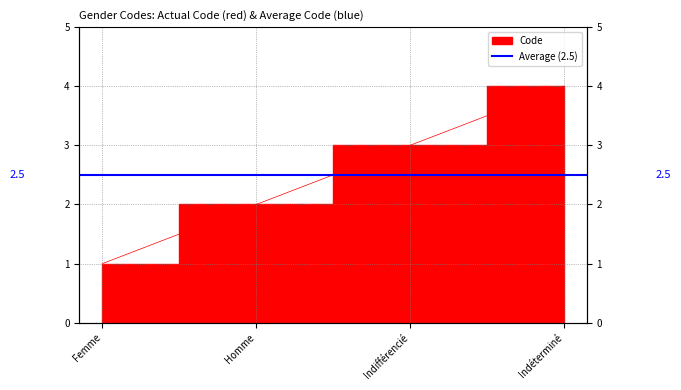

What is the label of the 4th point from the left?

Indéterminé